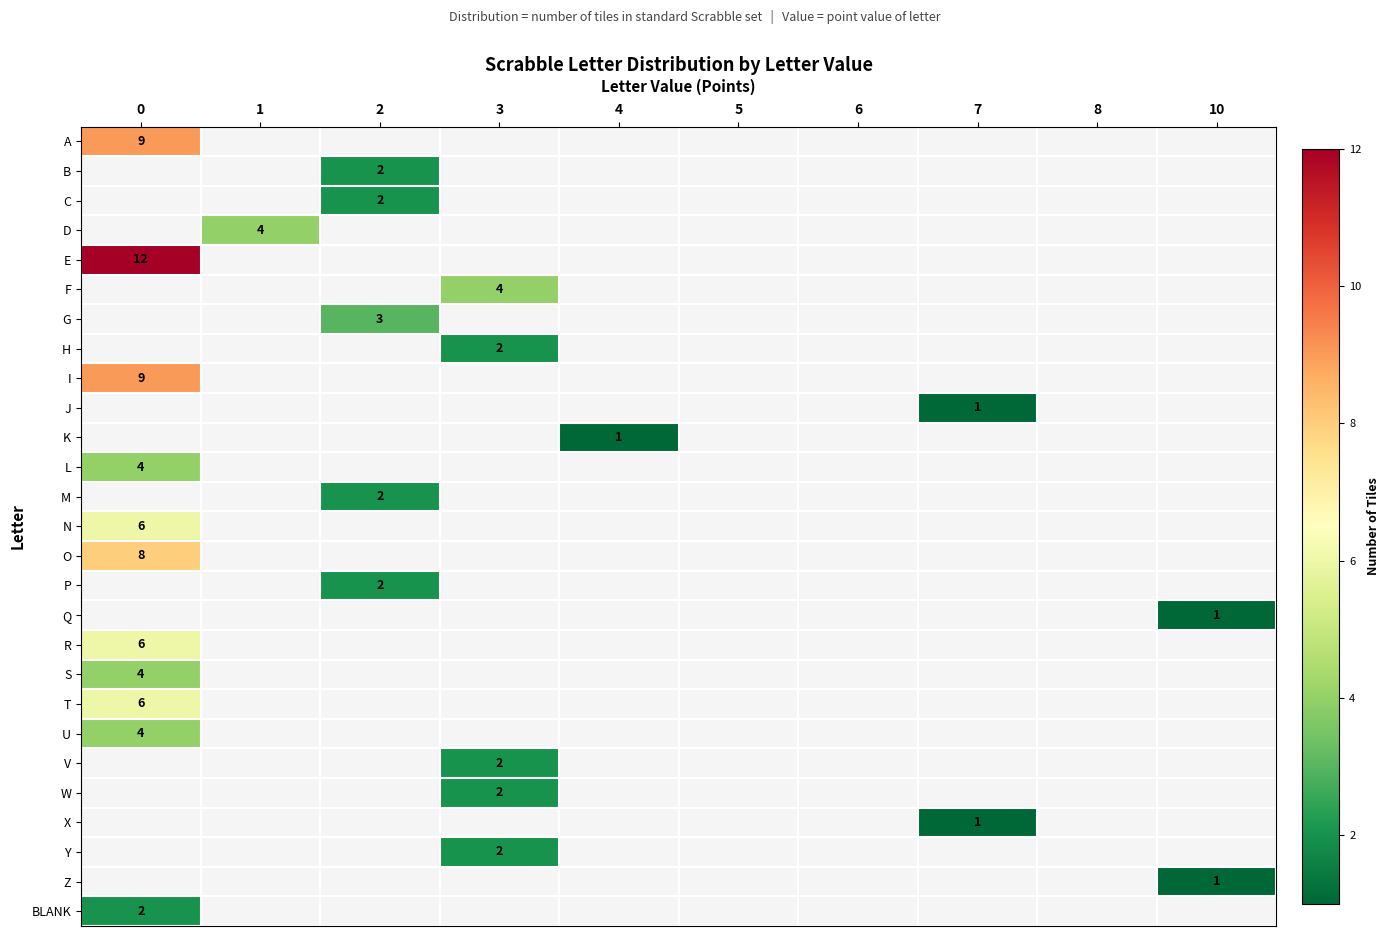

Is it true that T equals 6 at 0?

True